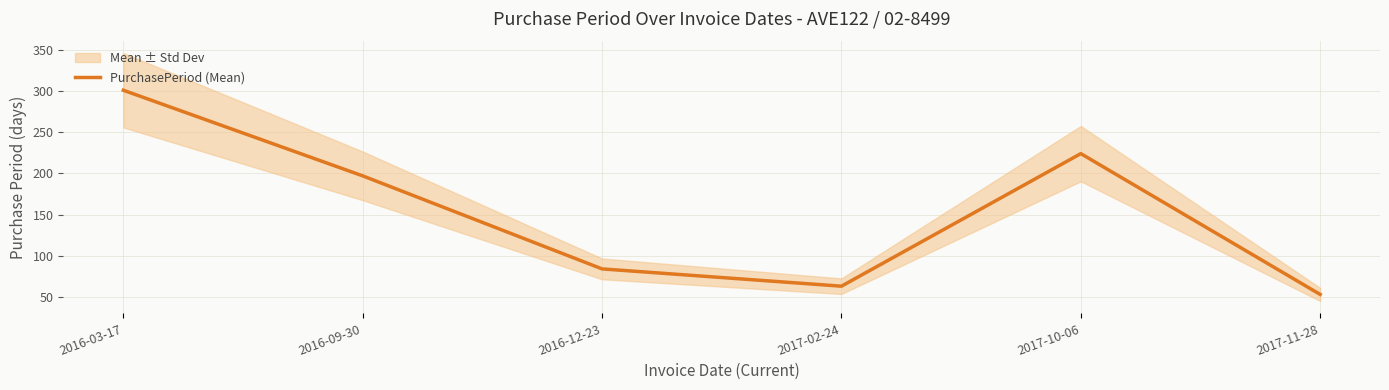

Is this an area chart (filled region under the line)?

No